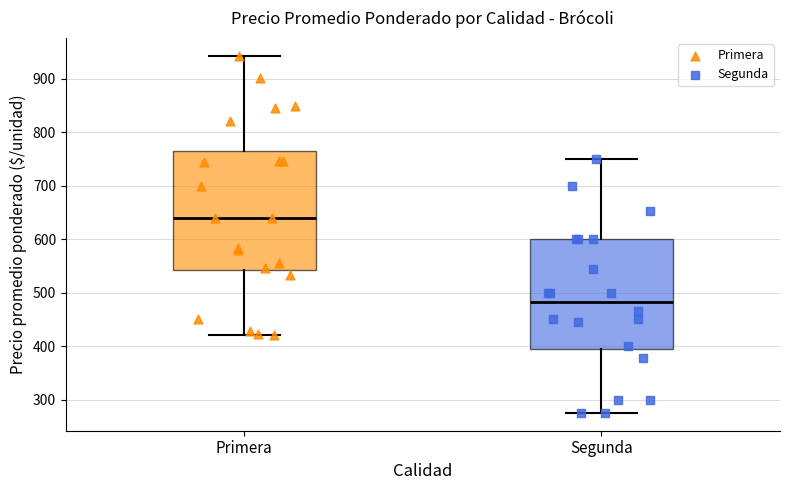

Reading left to right, transcribe this box plot: for each box, give where its median line is, the range the box spans, and where its two whiskers end, as read against the y-axis. The values are not printed on the chart, so give them approximately, as read against the axis.

Primera: median 640, box 540 to 770, whiskers 420 to 940
Segunda: median 480, box 390 to 600, whiskers 280 to 750